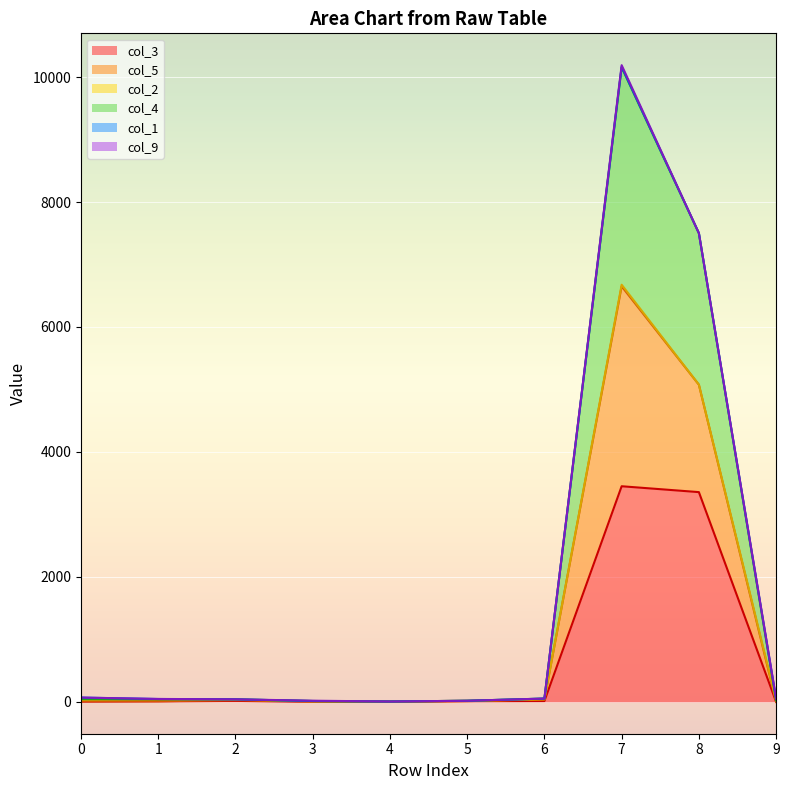

At which category is the sum across all series the highest?

7